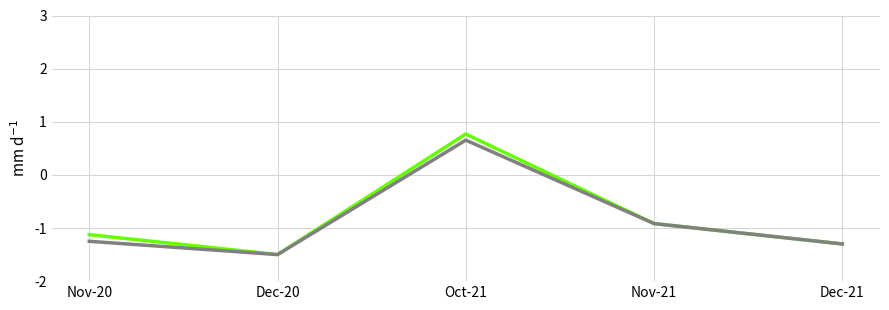

What is the greatest value displayed?

0.8